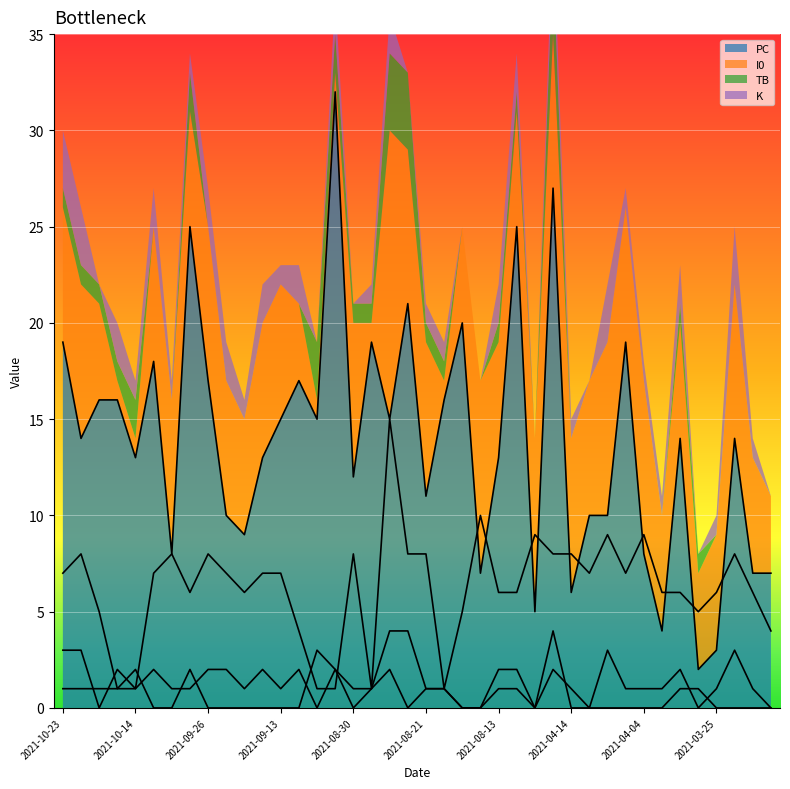

At which label does PC first exceed 14?

2021-10-23